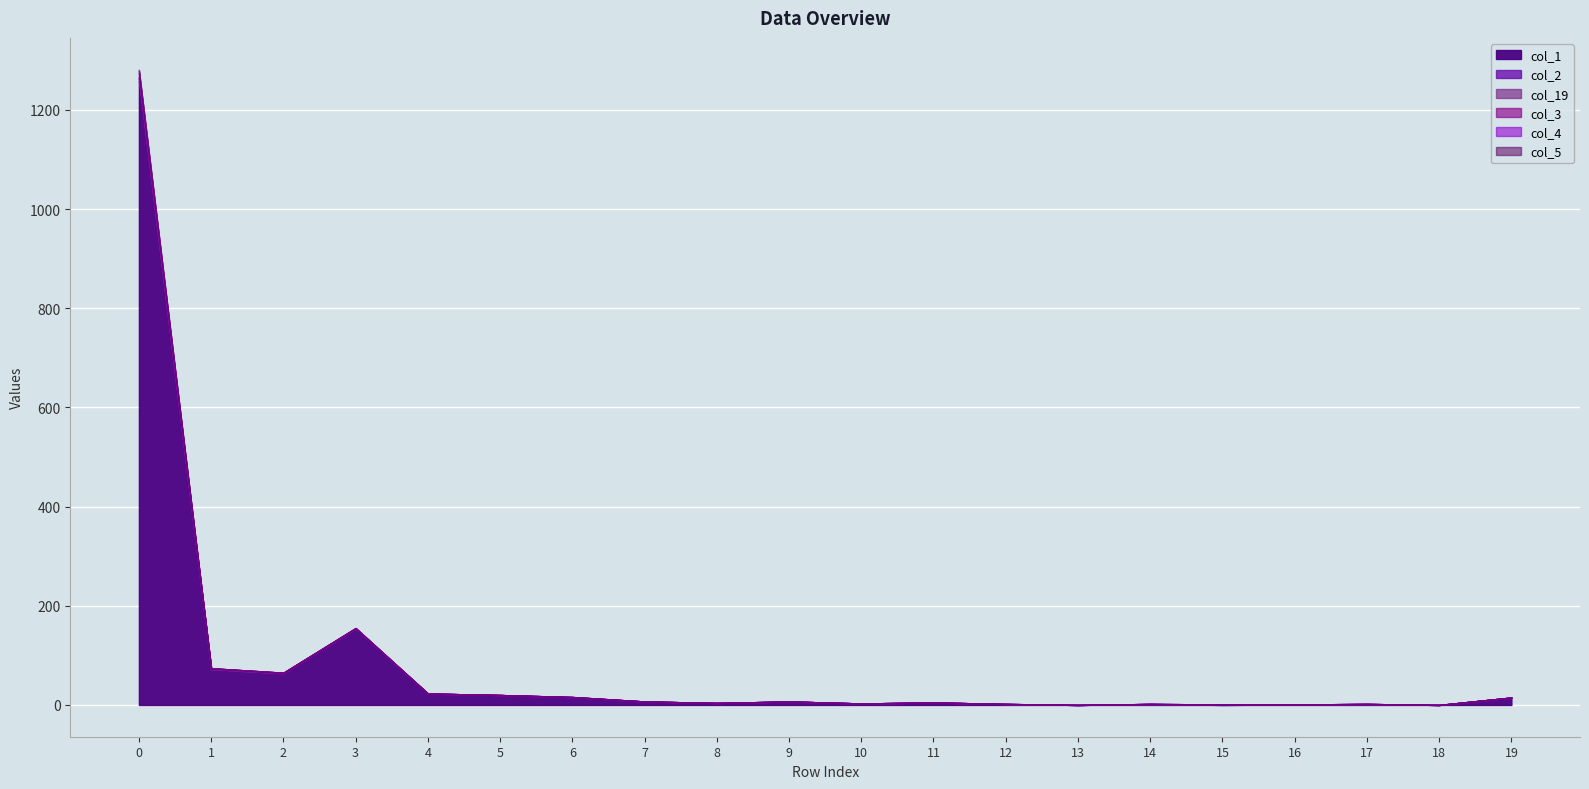

What is the total value across all series at 14?

2